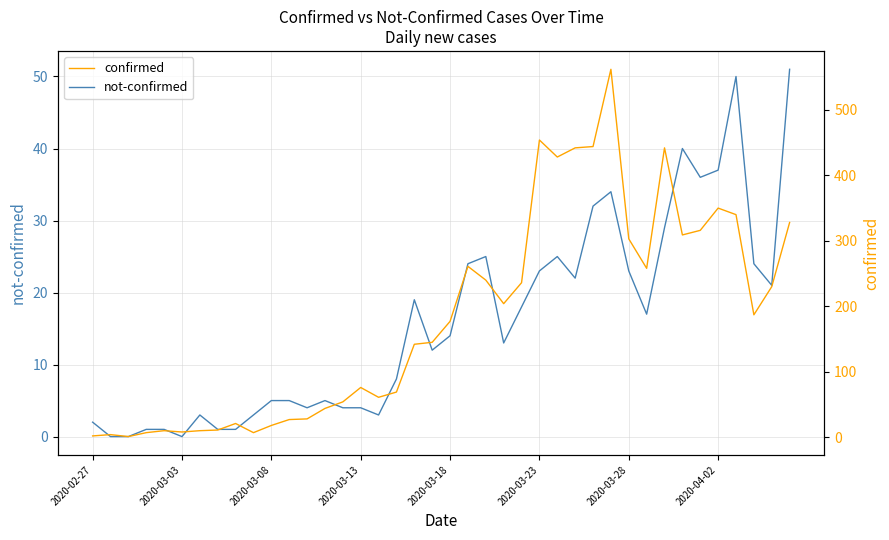

How many lines are shown in the chart?

2